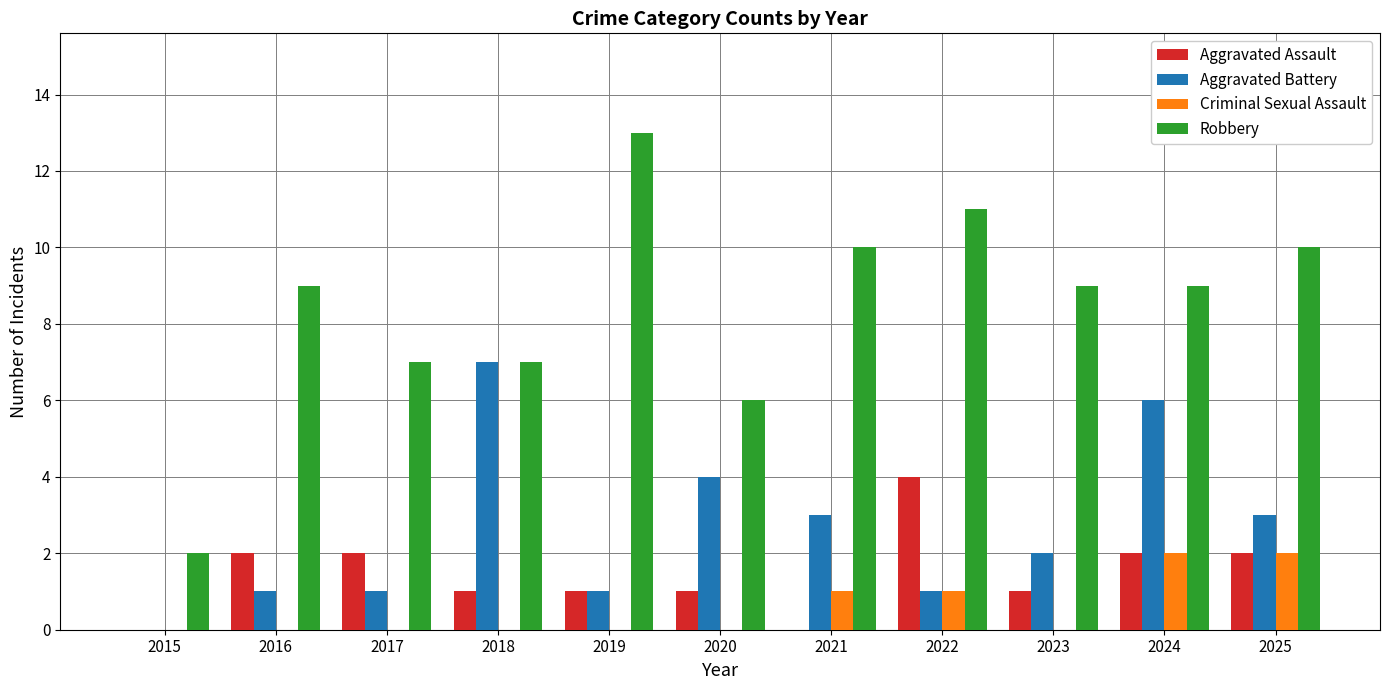

What is the sum of all Robbery values?

93